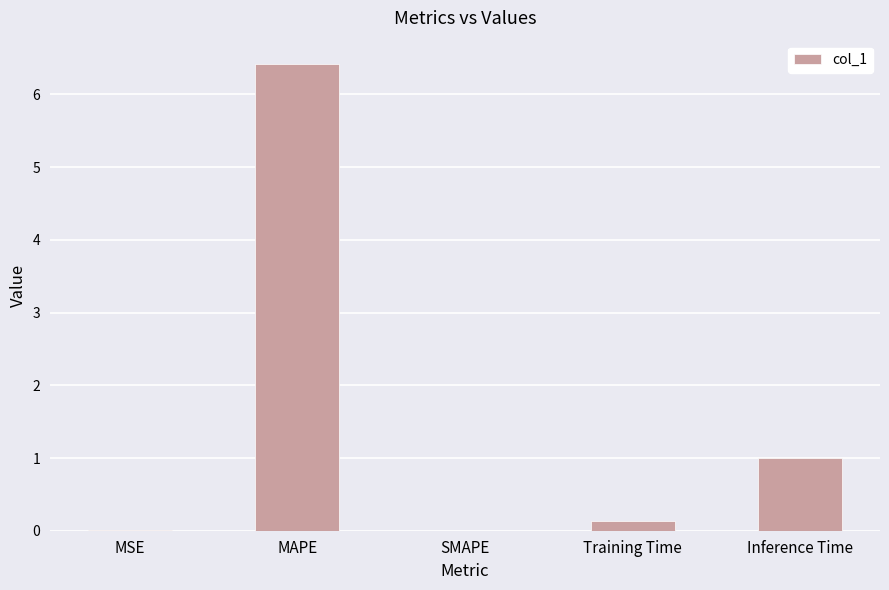

What is the greatest value displayed?

6.4